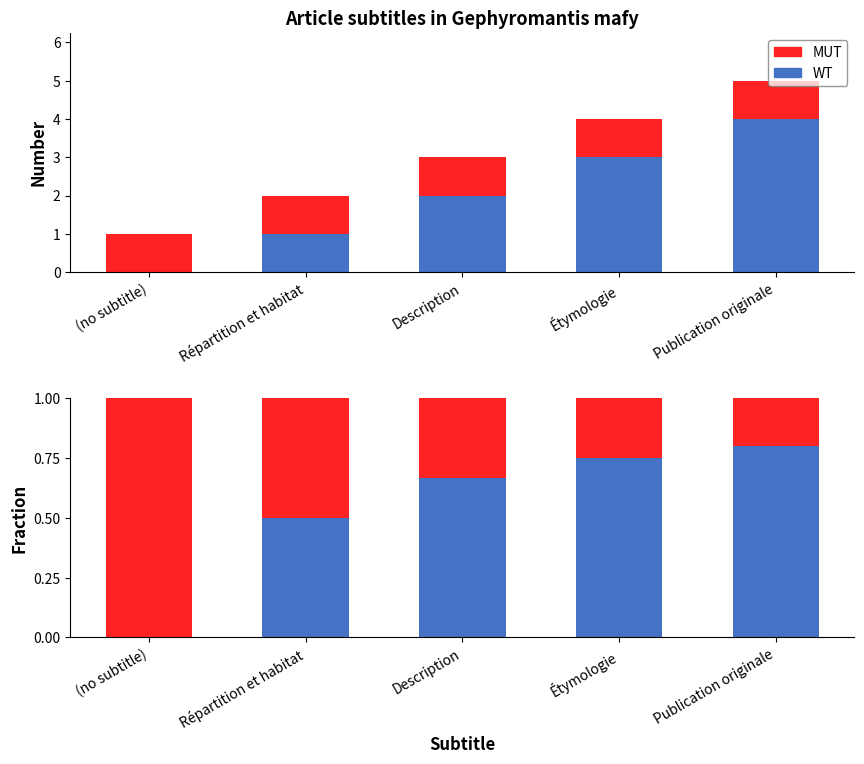

What is the average value of the WT series?

0.5